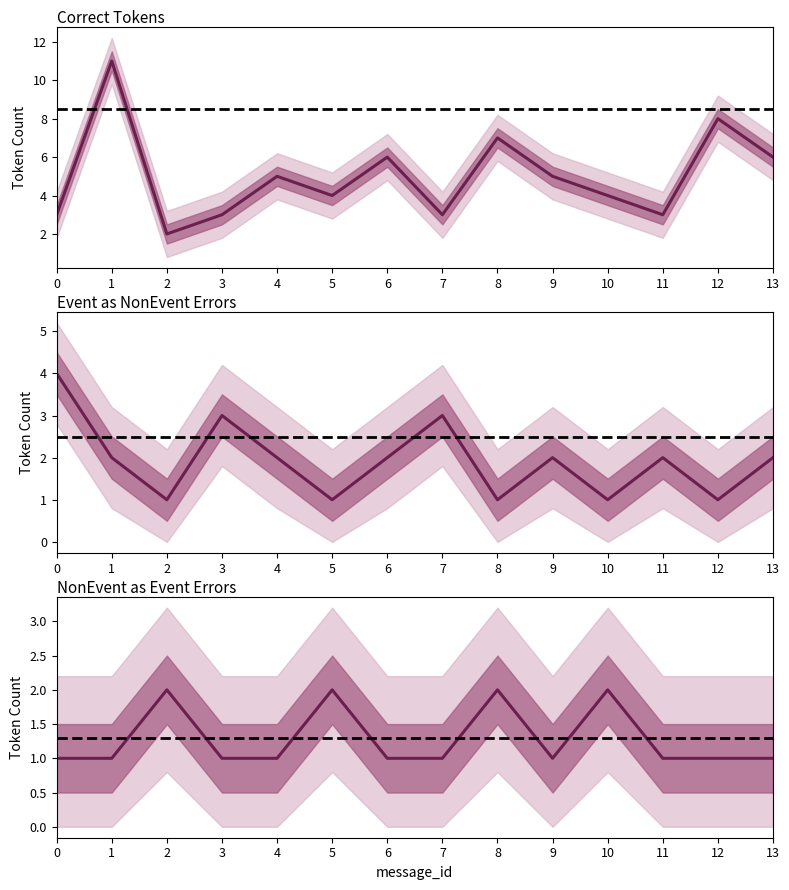

Where is the first local maximum for Correct?

1